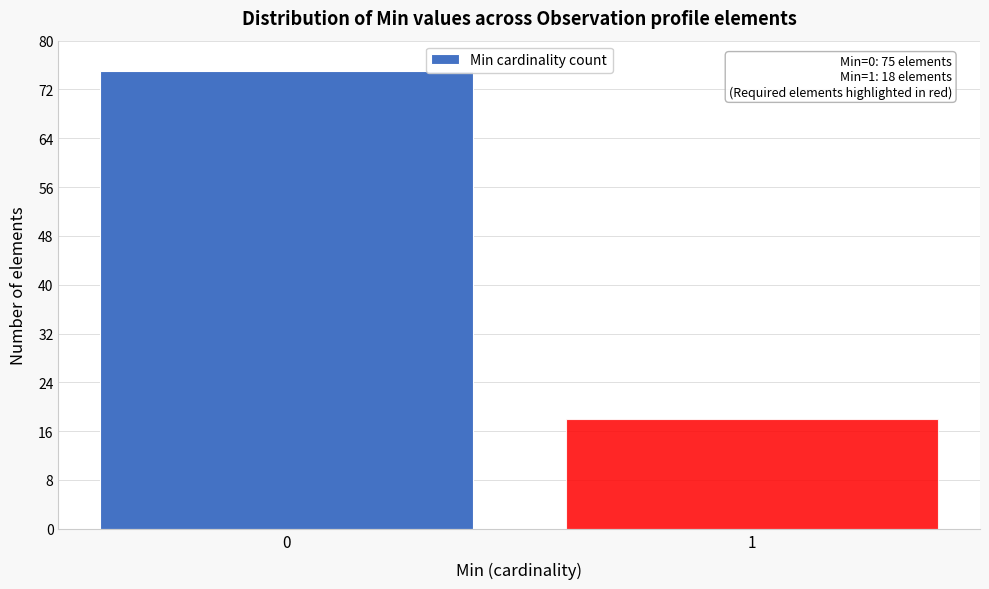

Reading left to right, what are all the values shown in this chart?

0=75	1=18